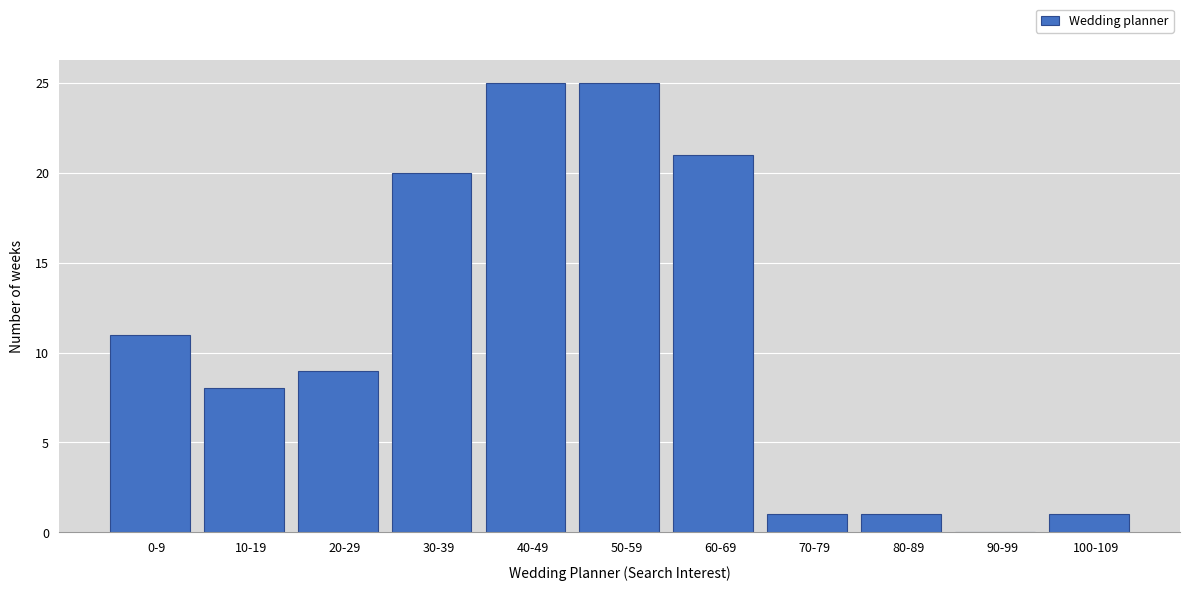

Reading left to right, transcribe all the data shown in this chart.

0-9=11	10-19=8	20-29=9	30-39=20	40-49=25	50-59=25	60-69=21	70-79=1	80-89=1	90-99=0	100-109=1